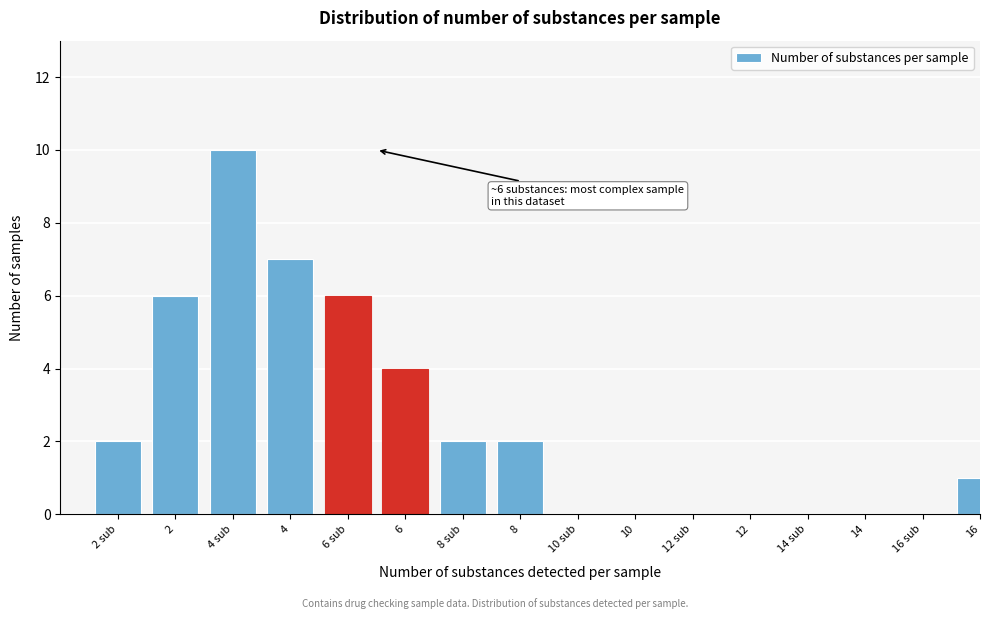

Reading left to right, what are all the values shown in this chart?

2 sub=2	2=6	4 sub=10	4=7	6 sub=6	6=4	8 sub=2	8=2	10 sub=0	10=0	12 sub=0	12=0	14 sub=0	14=0	16 sub=0	16=1